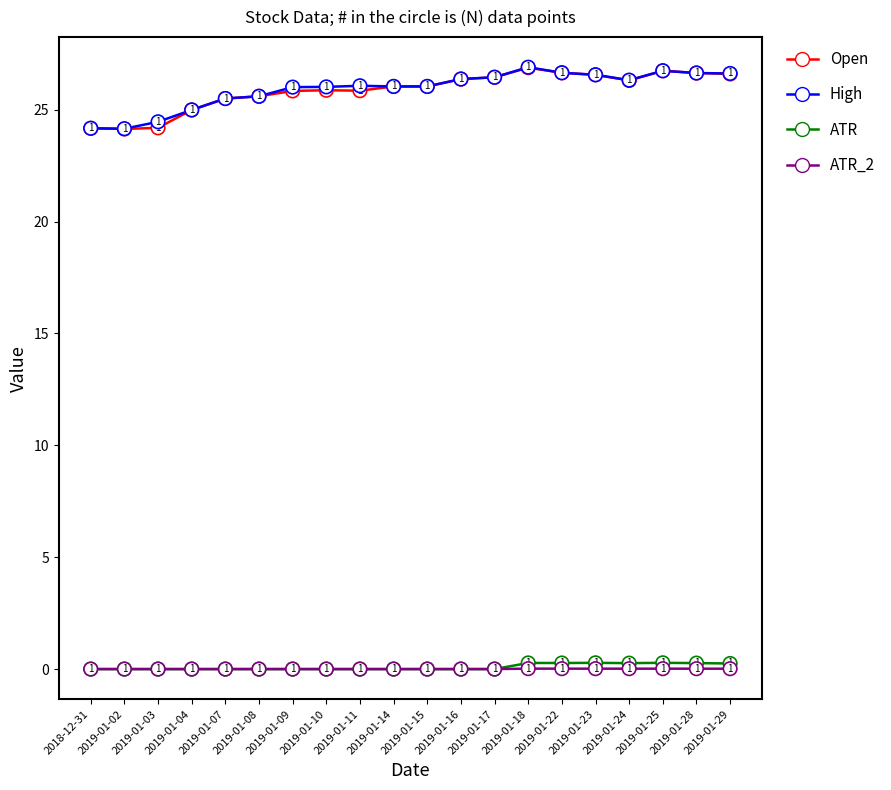

What is the total value across all series at 2019-01-03?

48.7